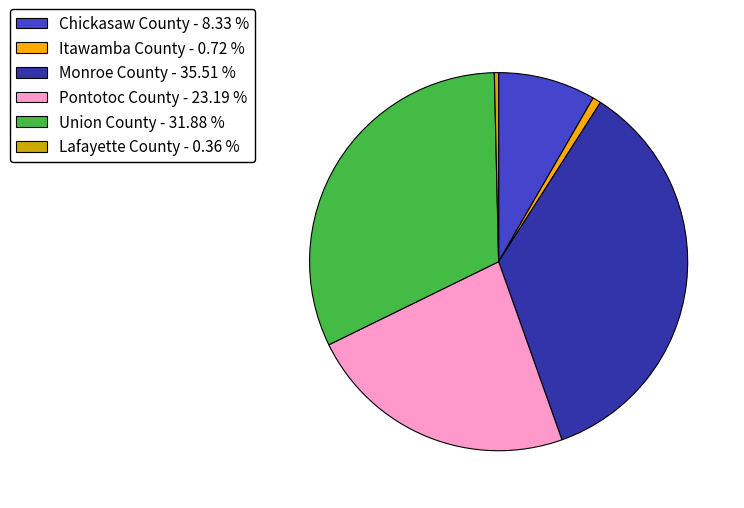

Is the sum of Union County - 31.88 % and Pontotoc County - 23.19 % greater than half?

Yes